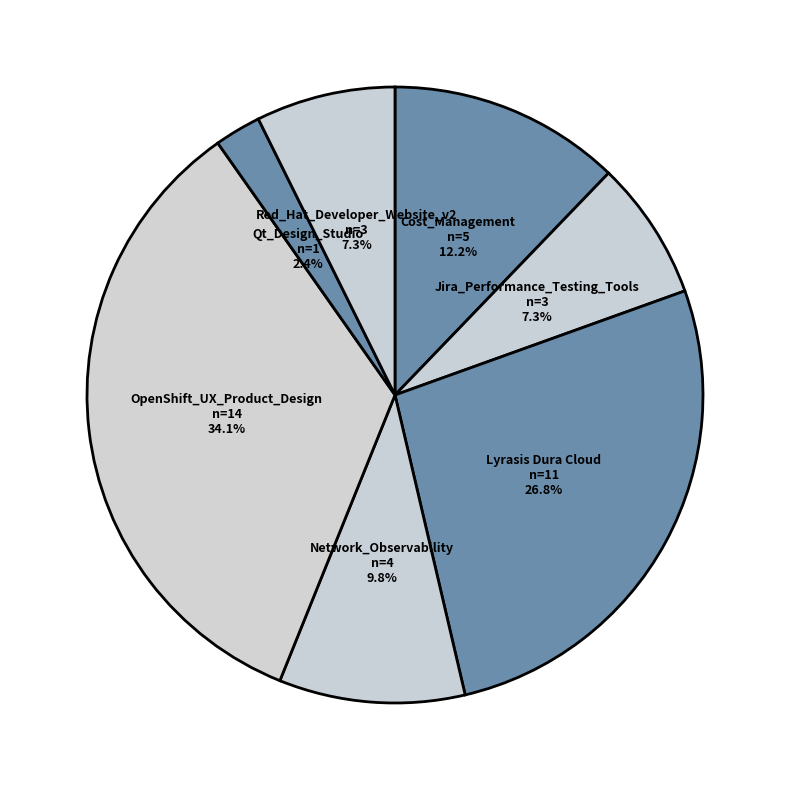

What is the ratio of the value at Lyrasis Dura Cloud to the value at Red_Hat_Developer_Website_v2?

3.7